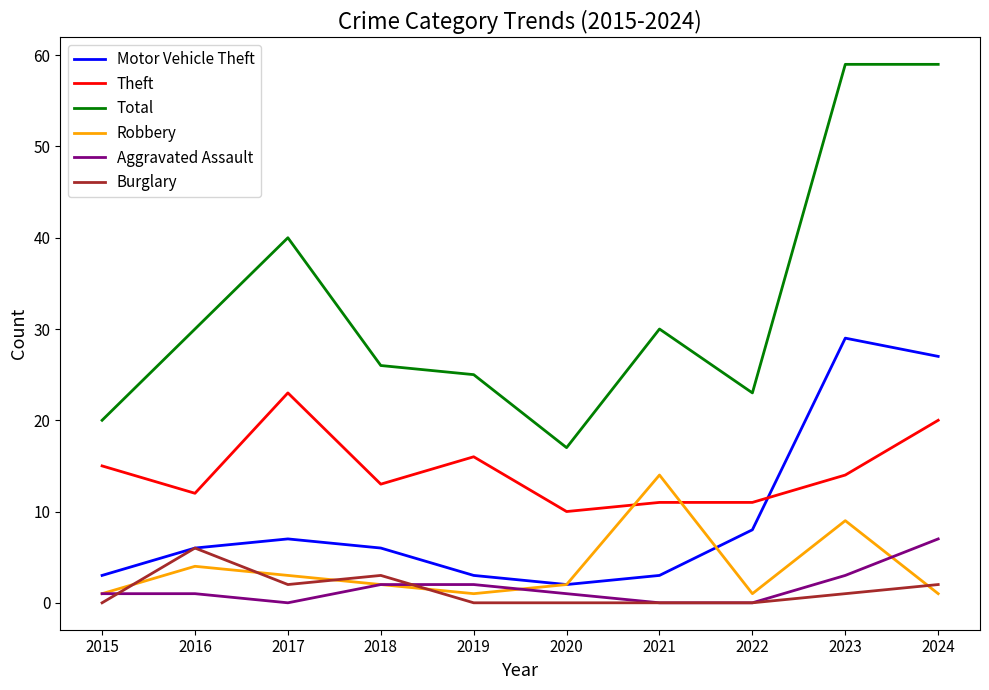

How many intersections are there between Motor Vehicle Theft and Theft?

1